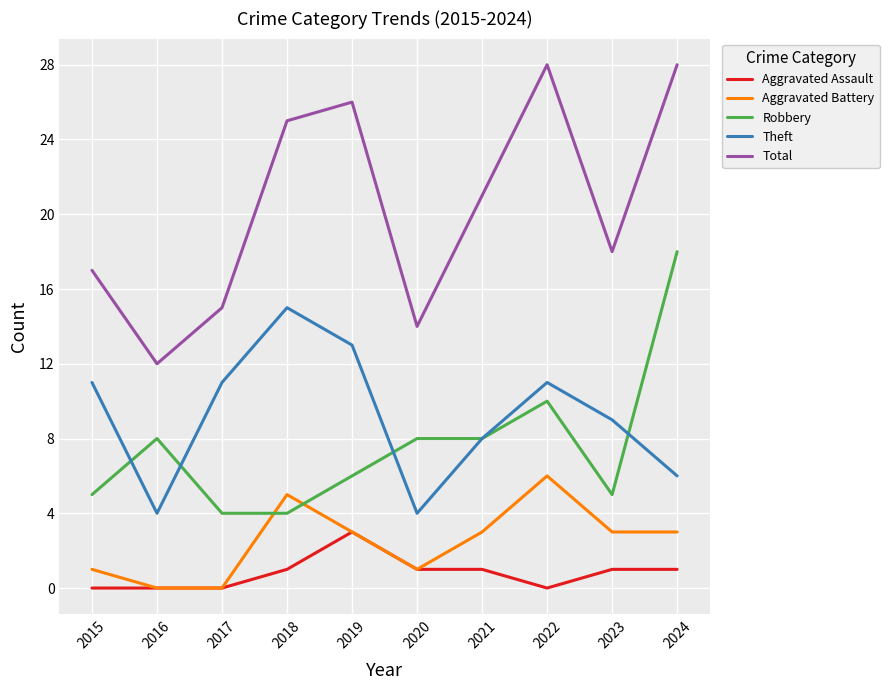

What is the difference between the Aggravated Assault values at 2024 and 2016?

1